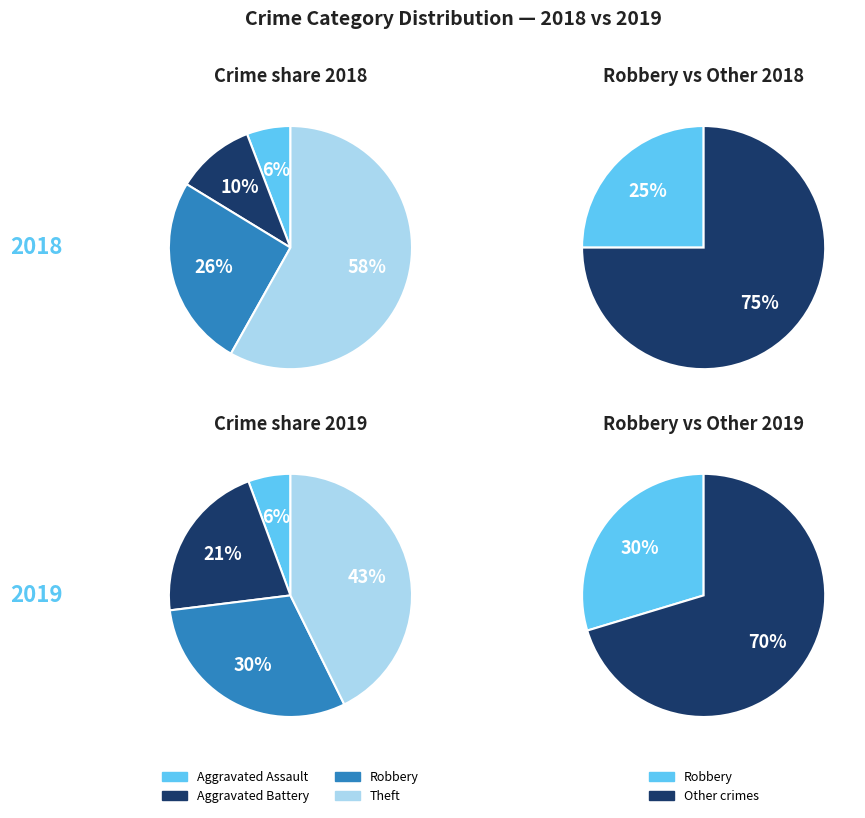

Which series has the widest spread of values?

values_2018